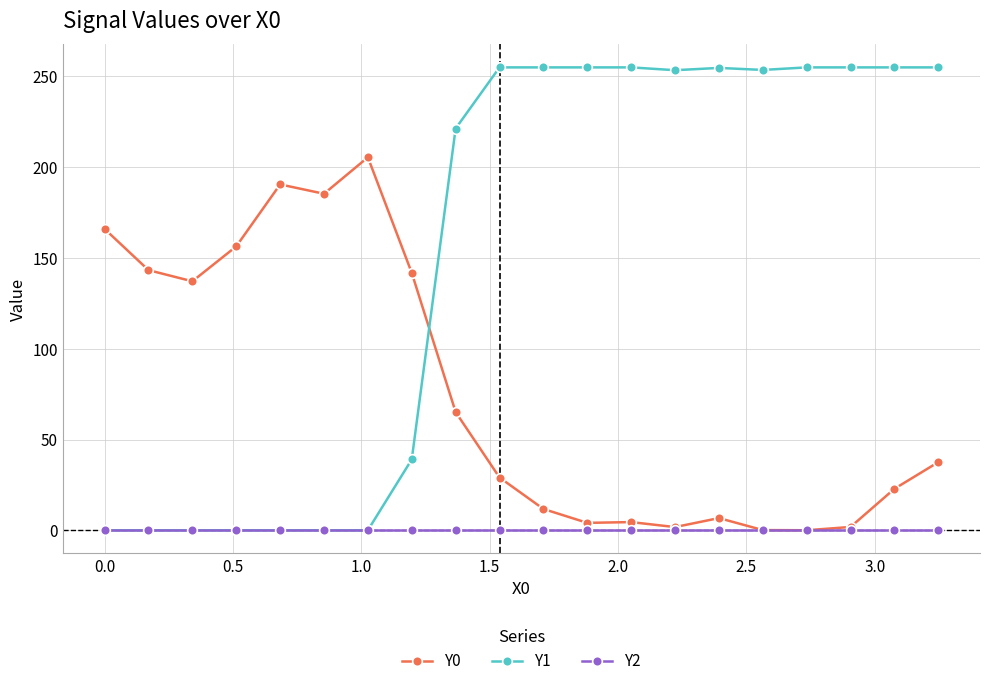

At how many categories does at least one series exceed 211?

12